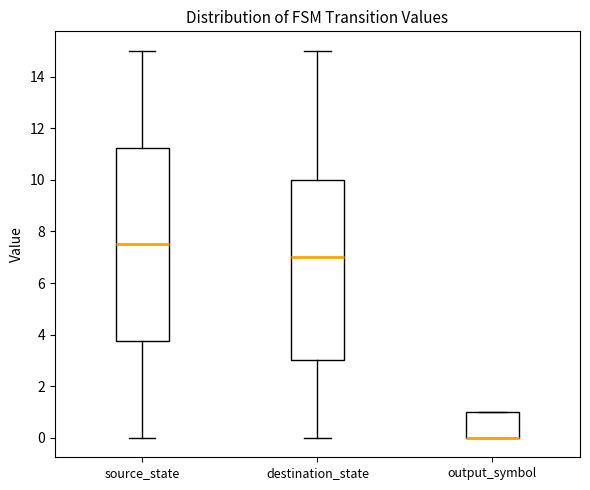

Comparing the boxes themselves (not the whiskers), which one is the tallest?

source_state